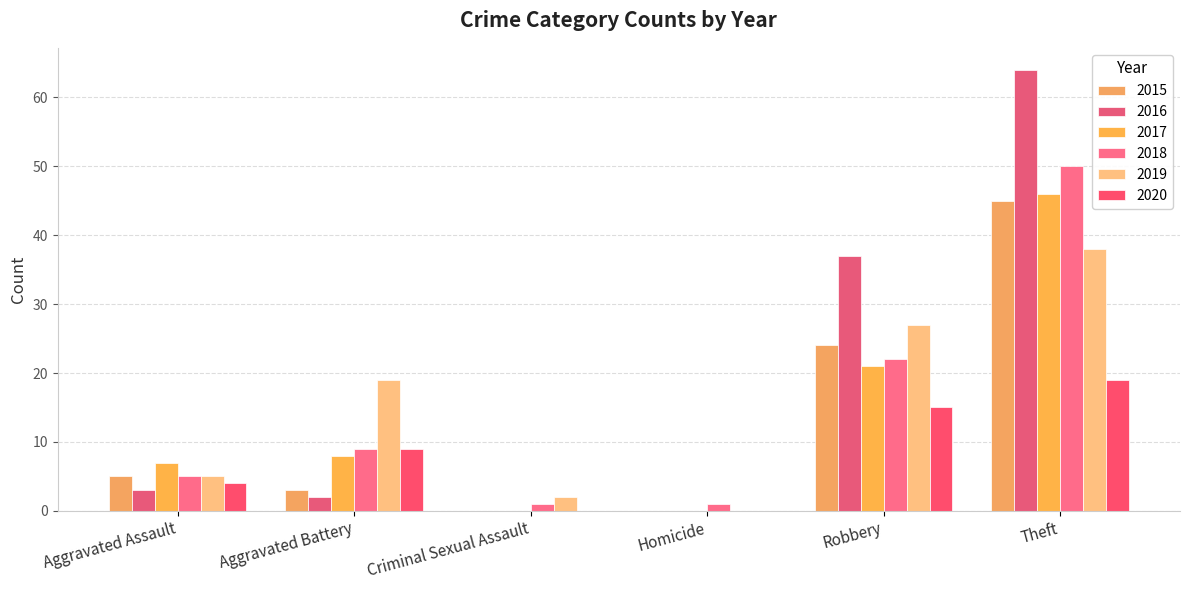

At which label does 2017 reach its peak?

Theft